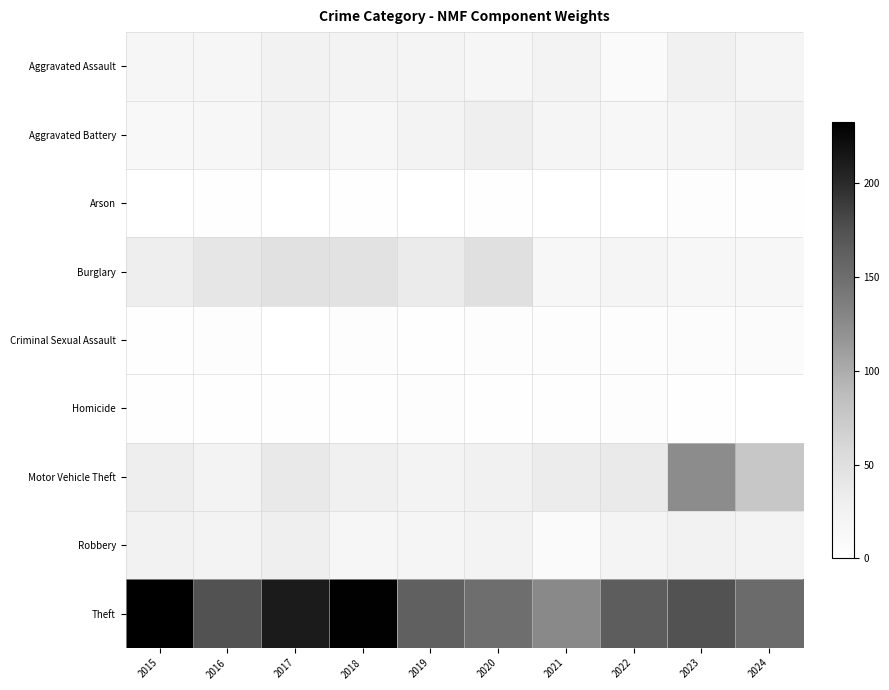

Which series changed the most between 2021 and 2024?

Motor Vehicle Theft